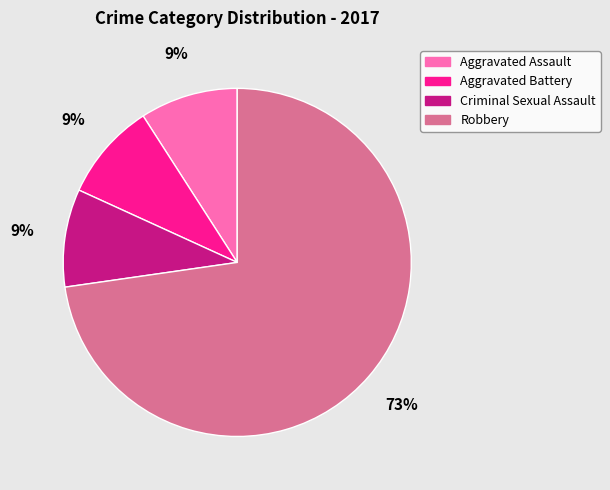

Is there any slice that represents more than half of the pie?

Yes